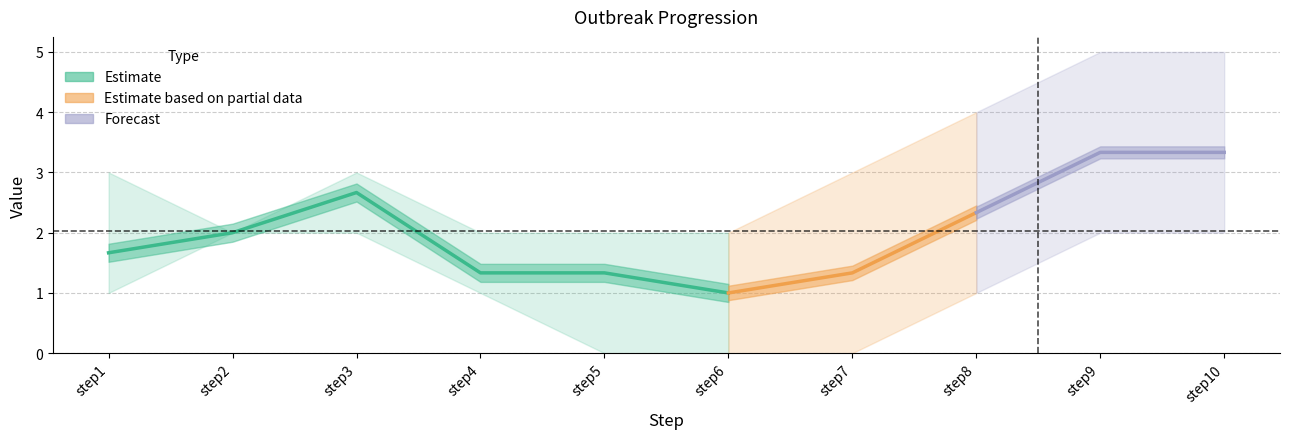

Which category has the highest value across all series?

step9